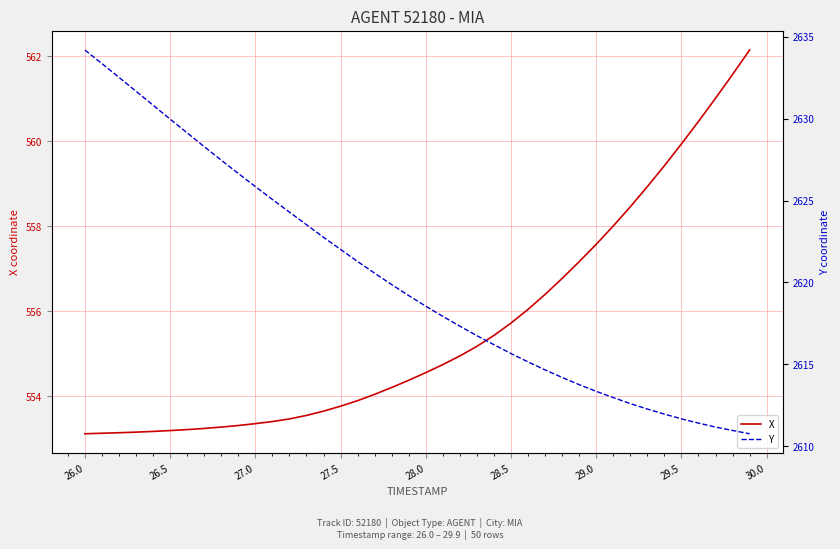

The X series shows 334.9 at 28.0. True or false?

False